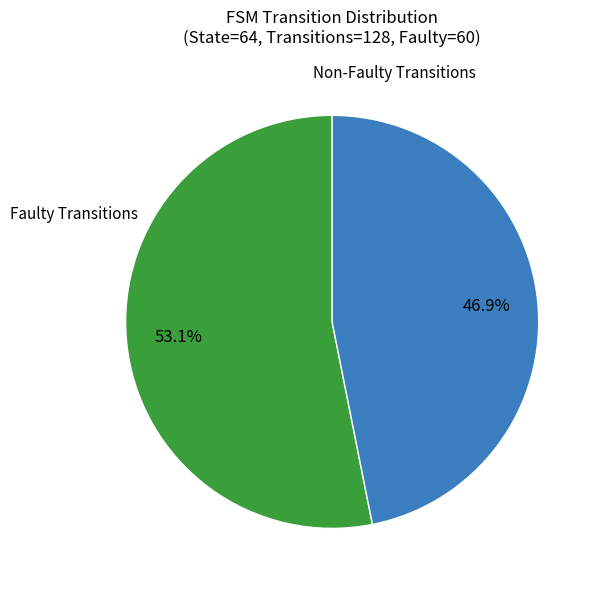

Does any single category account for the majority?

Yes